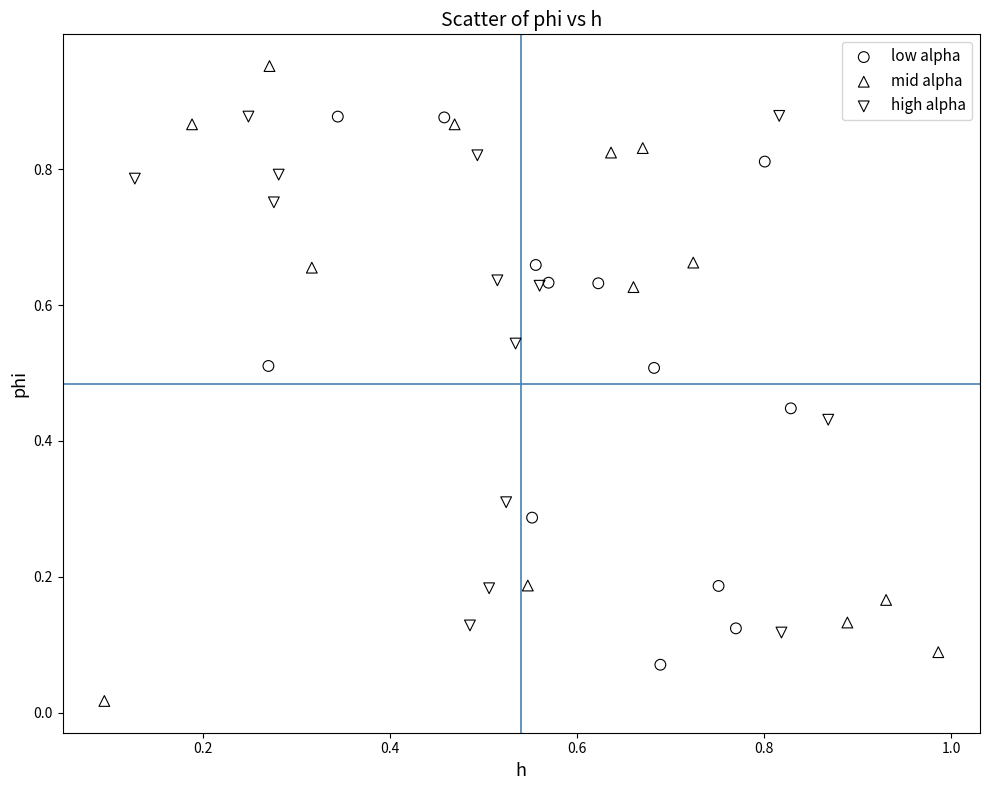

What are all the series names shown in the legend?

low alpha, mid alpha, high alpha